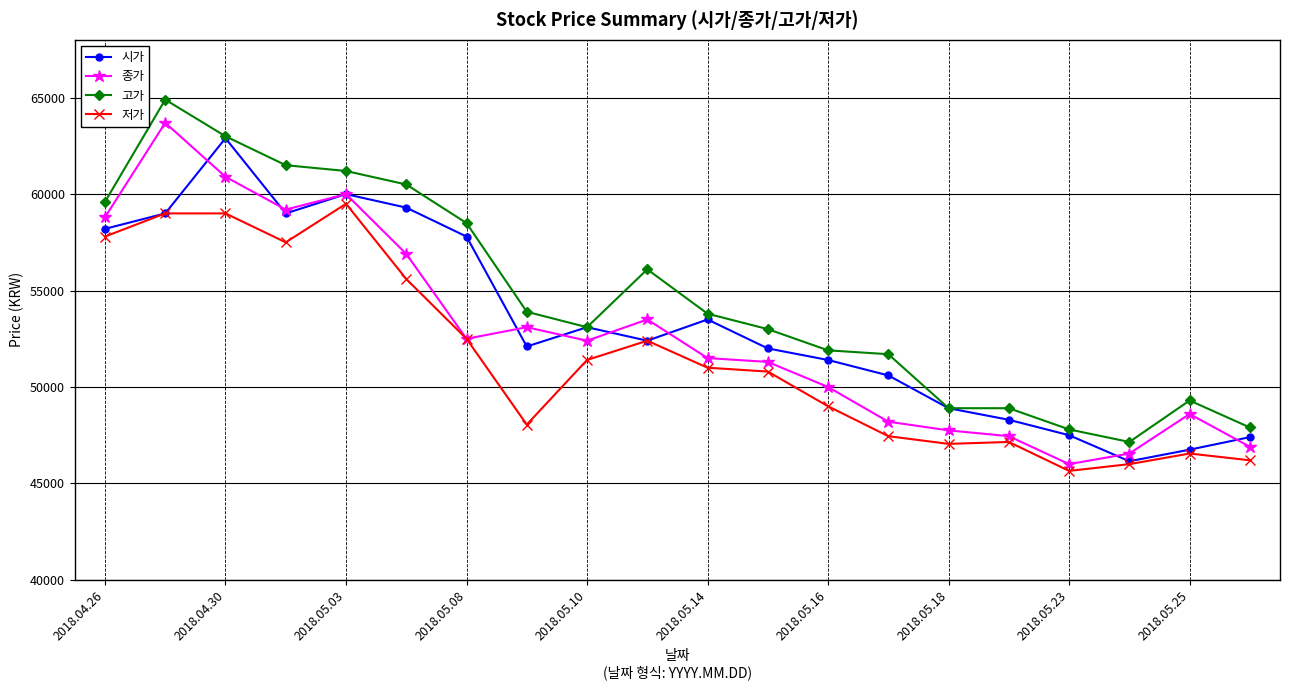

What is the sum of all 저가 values?

1029600